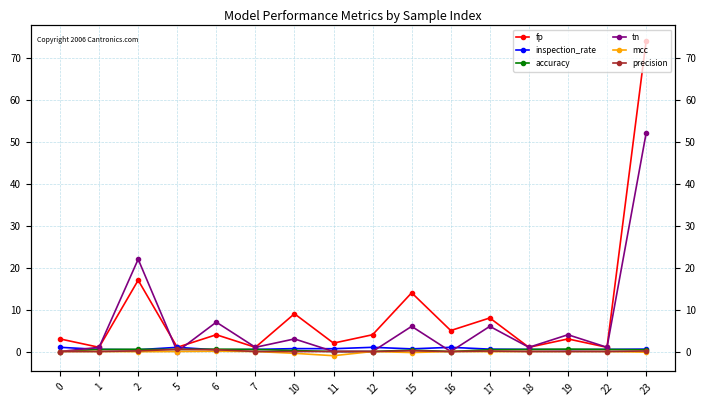

How many distinct data groups are displayed?

6